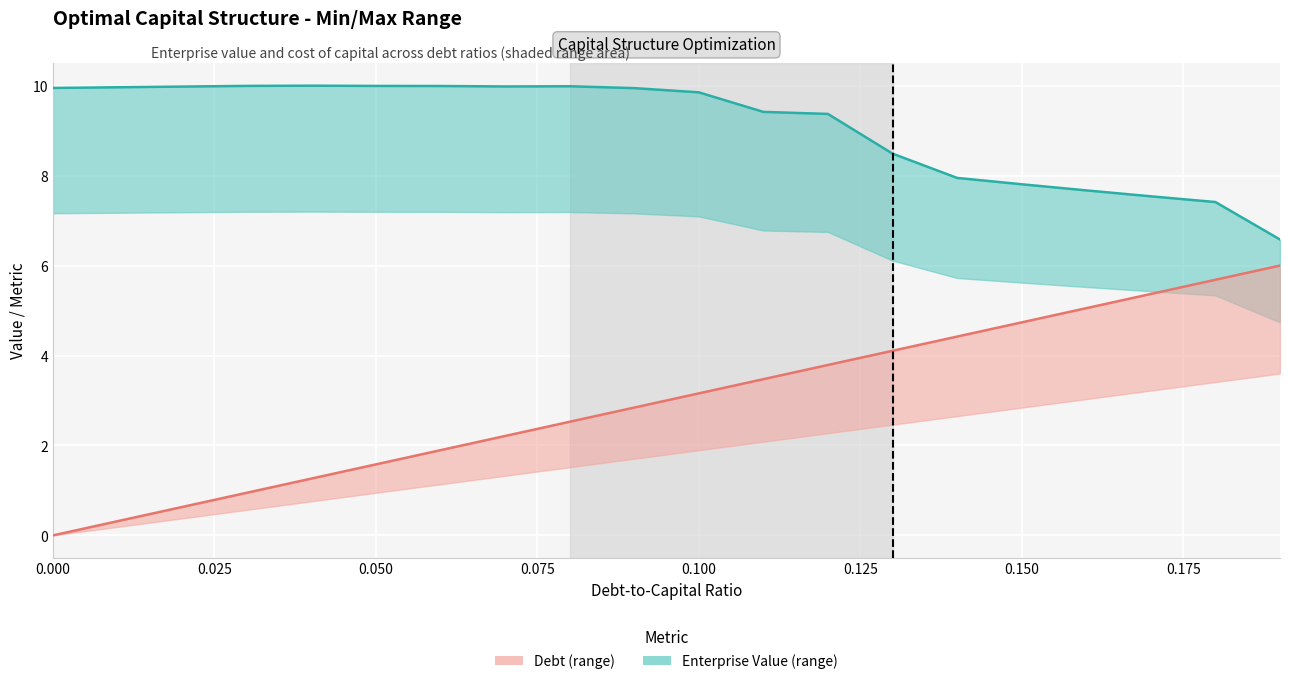

What value does the Debt series have at 0.150?

4.7